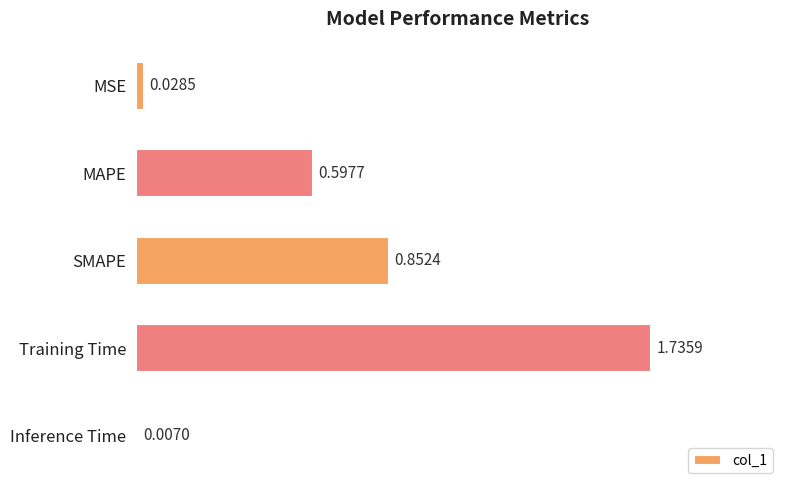

Which label corresponds to the largest value in the chart?

Training Time